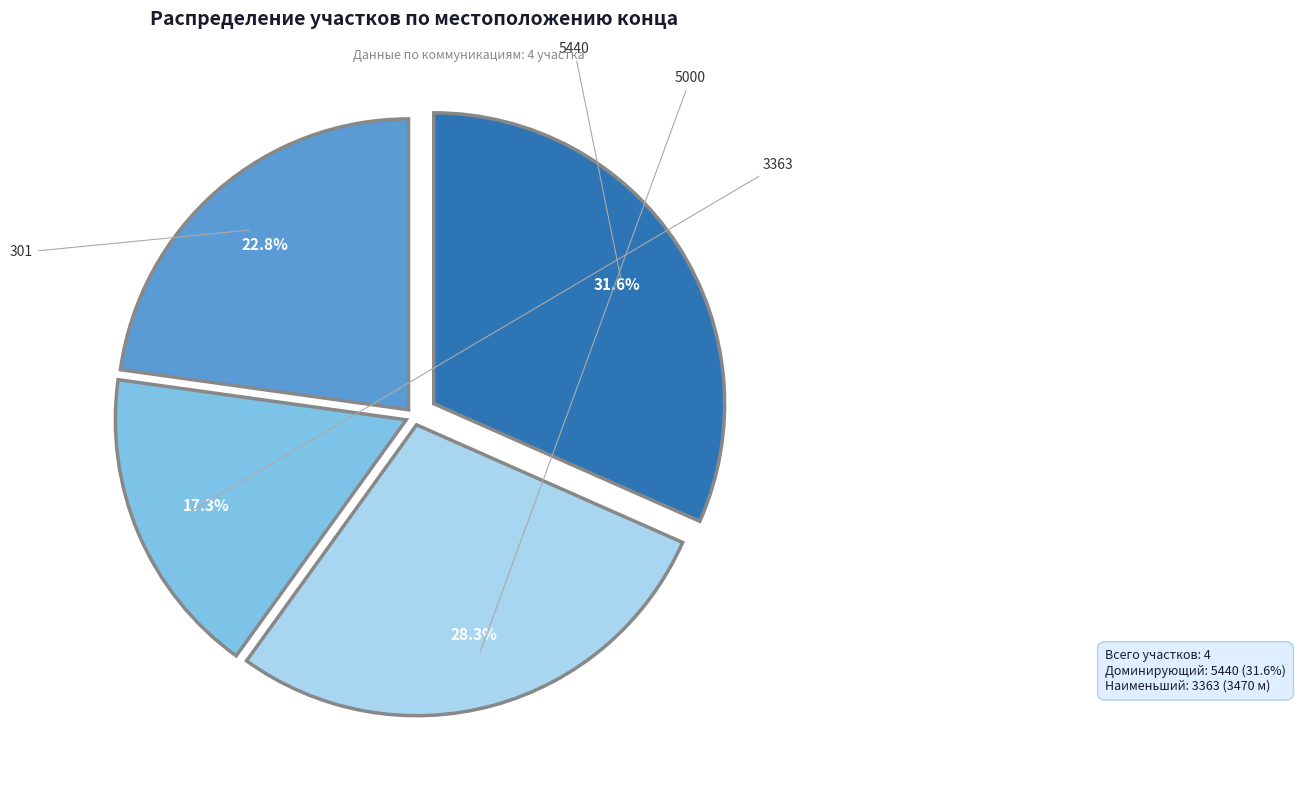

To the nearest percent, what is the average slice percentage?

25%